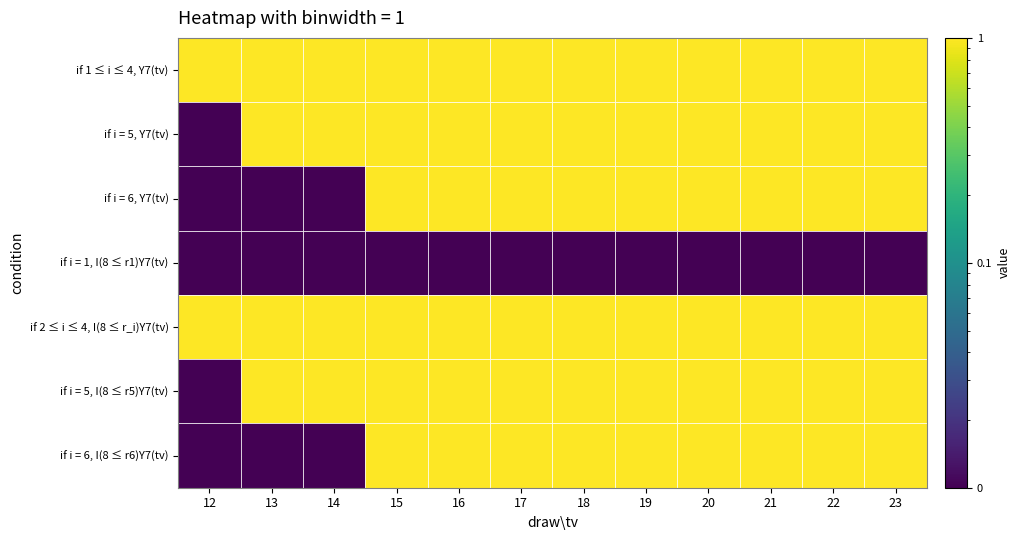

What is the difference between the highest and lowest values at 18?

1.0